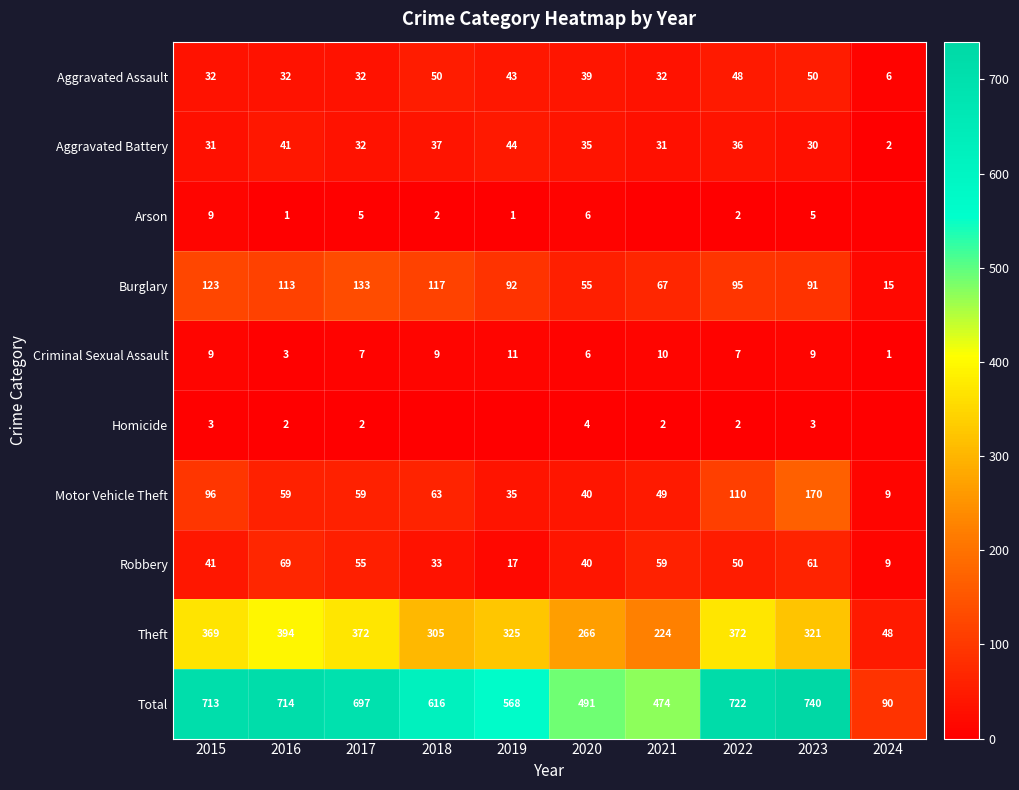

Is the value of Homicide at 2022 greater than the value of Total at 2021?

No